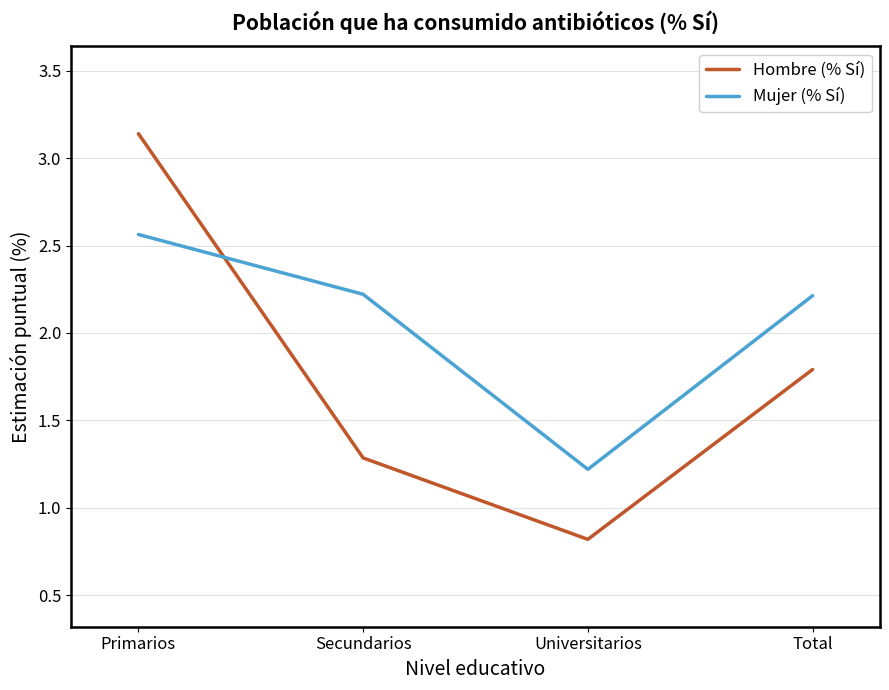

What is the sum of all Mujer (% Sí) values?

8.2